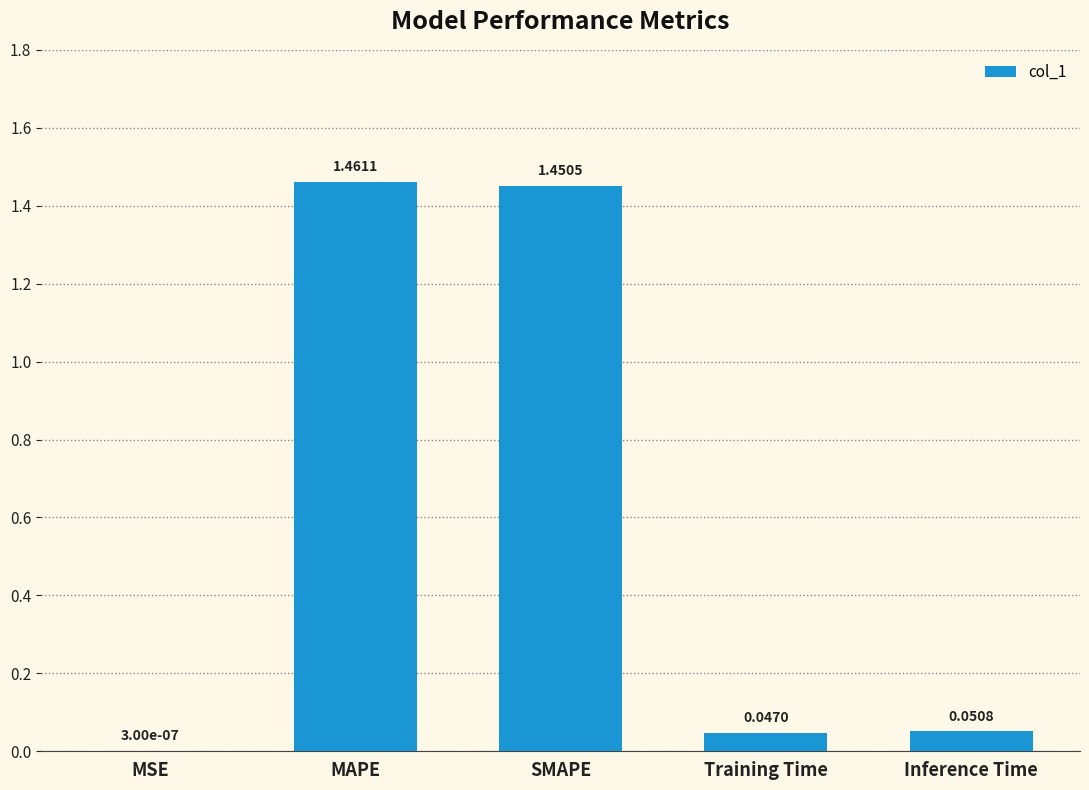

At which category does the chart reach its peak across all series?

MAPE